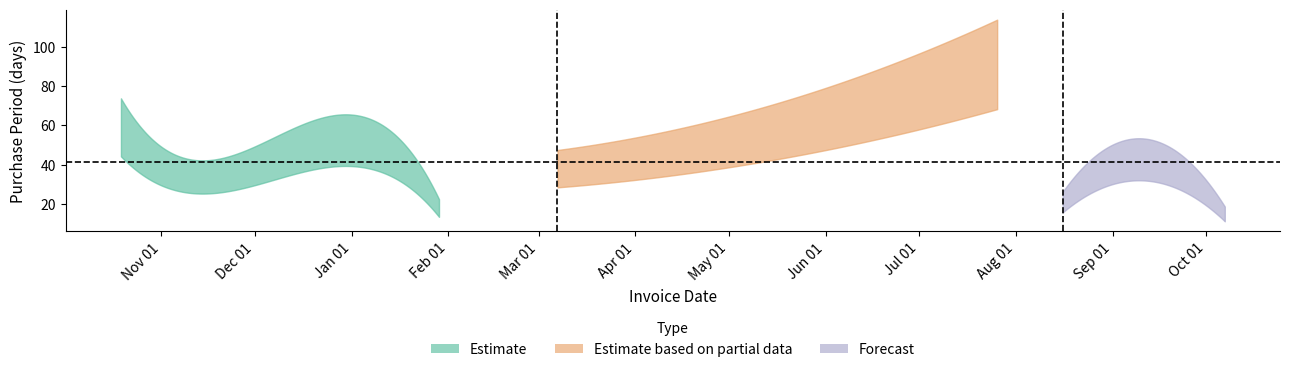

At which label is the value closest to 53?

2016-04-26